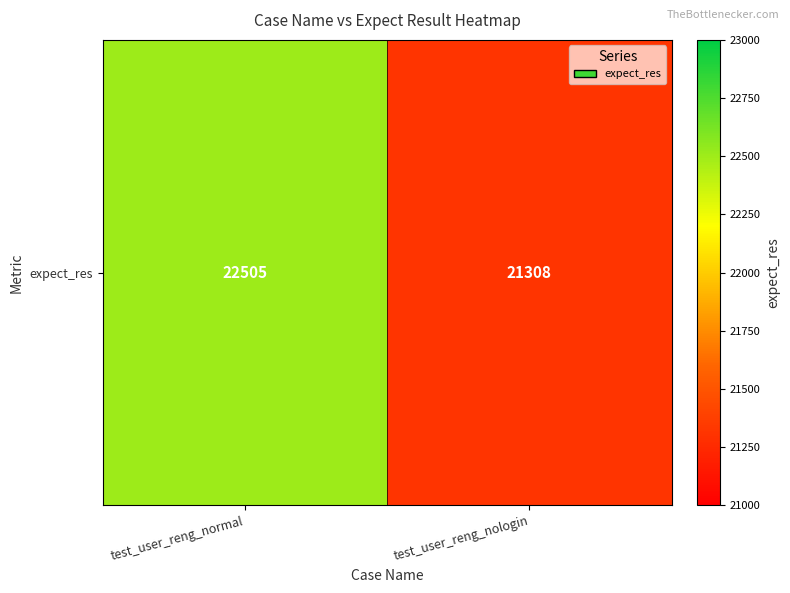

Reading left to right, transcribe all the data shown in this chart.

test_user_reng_normal=22505	test_user_reng_nologin=21308